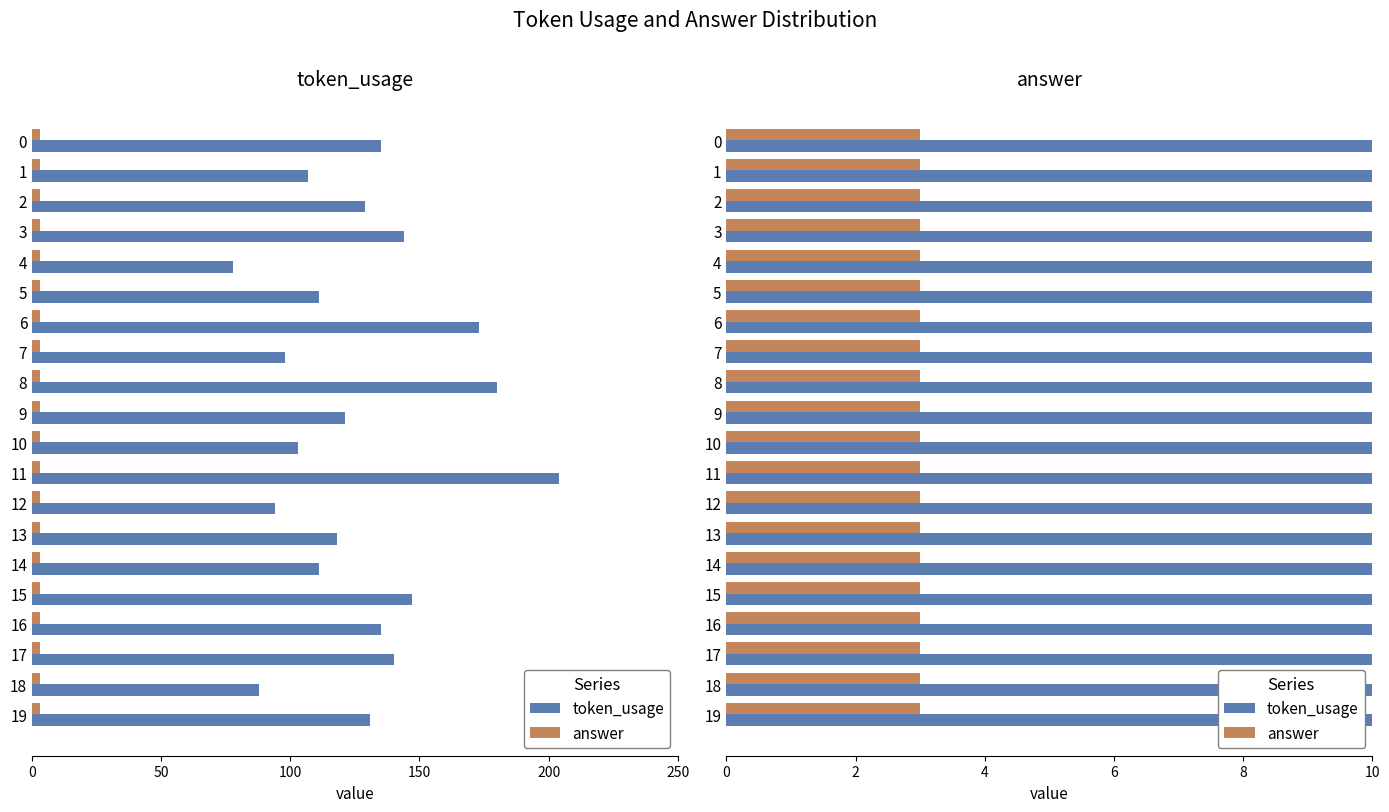

How many bars are there in each group?

2